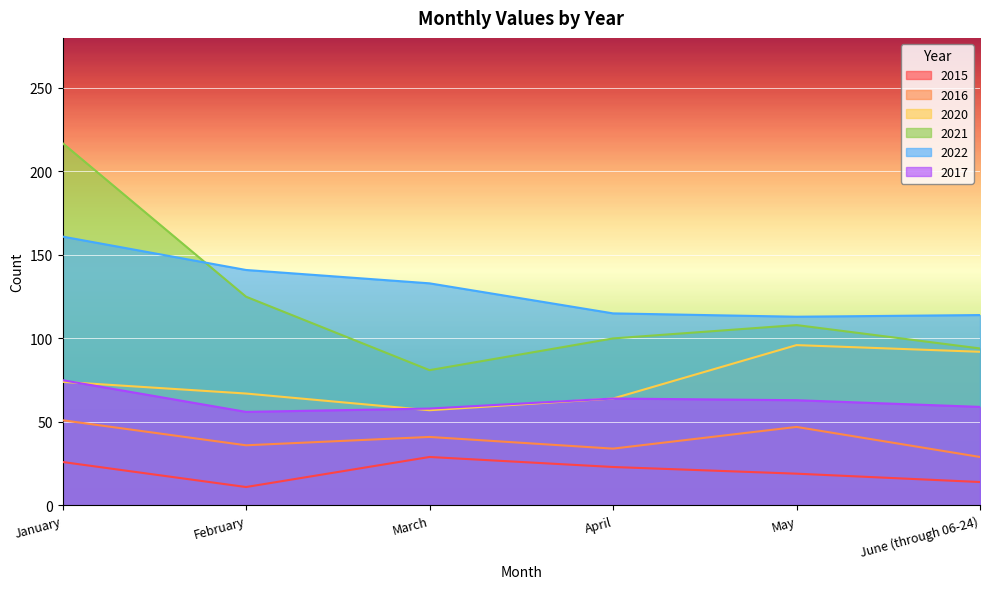

Reading left to right, what are all the values shown in this chart?

2015: January=26	February=11	March=29	April=23	May=19	June (through 06-24)=14
2016: January=51	February=36	March=41	April=34	May=47	June (through 06-24)=29
2020: January=74	February=67	March=57	April=64	May=96	June (through 06-24)=92
2021: January=217	February=125	March=81	April=100	May=108	June (through 06-24)=94
2022: January=161	February=141	March=133	April=115	May=113	June (through 06-24)=114
2017: January=75	February=56	March=58	April=64	May=63	June (through 06-24)=59